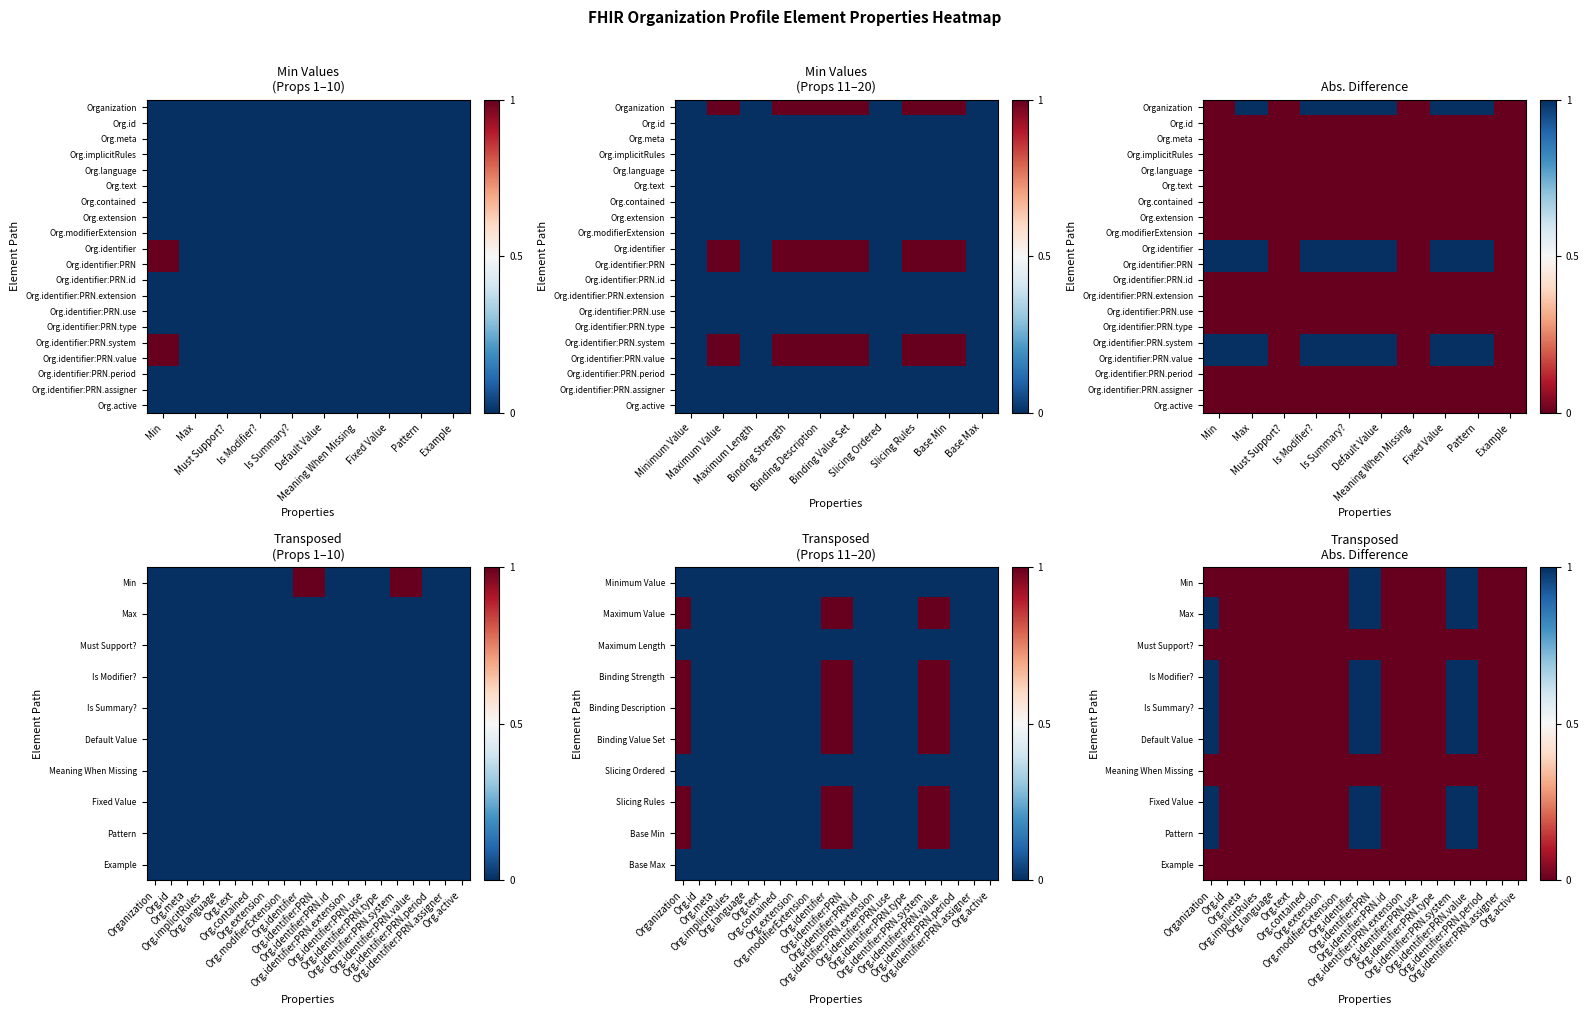

What is the maximum value shown in the chart?

1